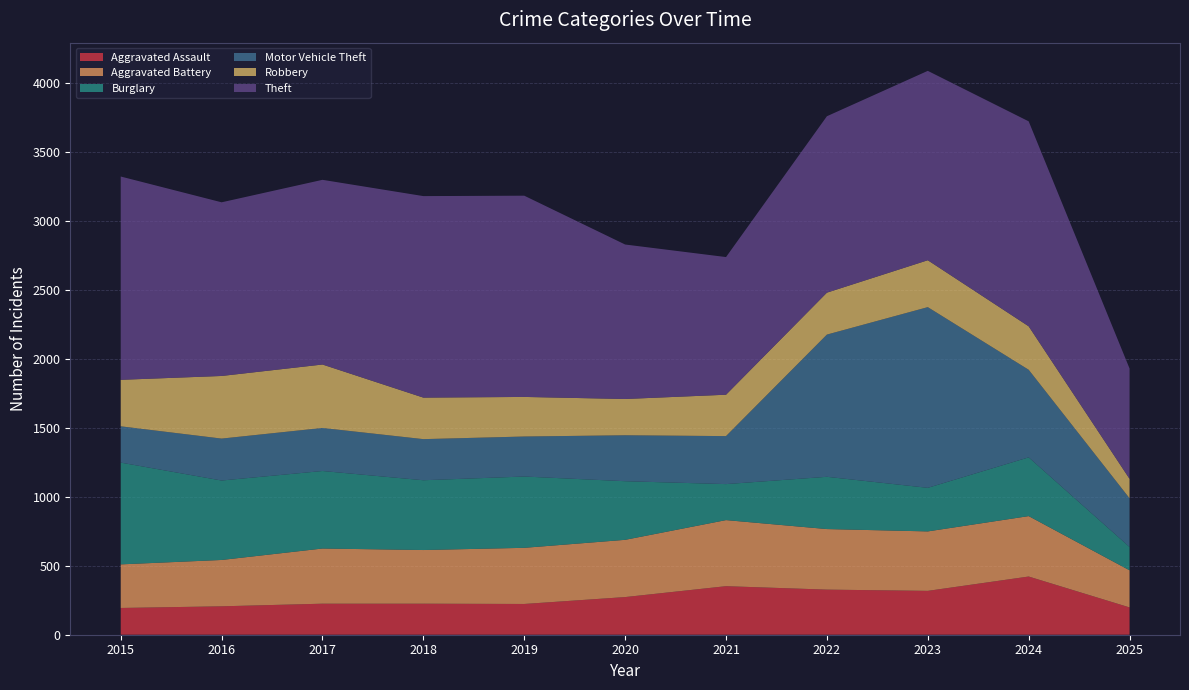

Reading left to right, what are all the values shown in this chart?

Aggravated Assault: 2015=194	2016=206	2017=225	2018=225	2019=223	2020=273	2021=352	2022=327	2023=318	2024=422	2025=198
Aggravated Battery: 2015=316	2016=336	2017=400	2018=389	2019=407	2020=415	2021=479	2022=439	2023=431	2024=438	2025=269
Burglary: 2015=738	2016=576	2017=562	2018=506	2019=517	2020=425	2021=261	2022=379	2023=316	2024=426	2025=169
Motor Vehicle Theft: 2015=263	2016=304	2017=312	2018=298	2019=290	2020=333	2021=348	2022=1031	2023=1310	2024=635	2025=353
Robbery: 2015=337	2016=454	2017=460	2018=301	2019=287	2020=263	2021=300	2022=304	2023=340	2024=315	2025=141
Theft: 2015=1474	2016=1259	2017=1339	2018=1461	2019=1459	2020=1120	2021=998	2022=1279	2023=1373	2024=1486	2025=800